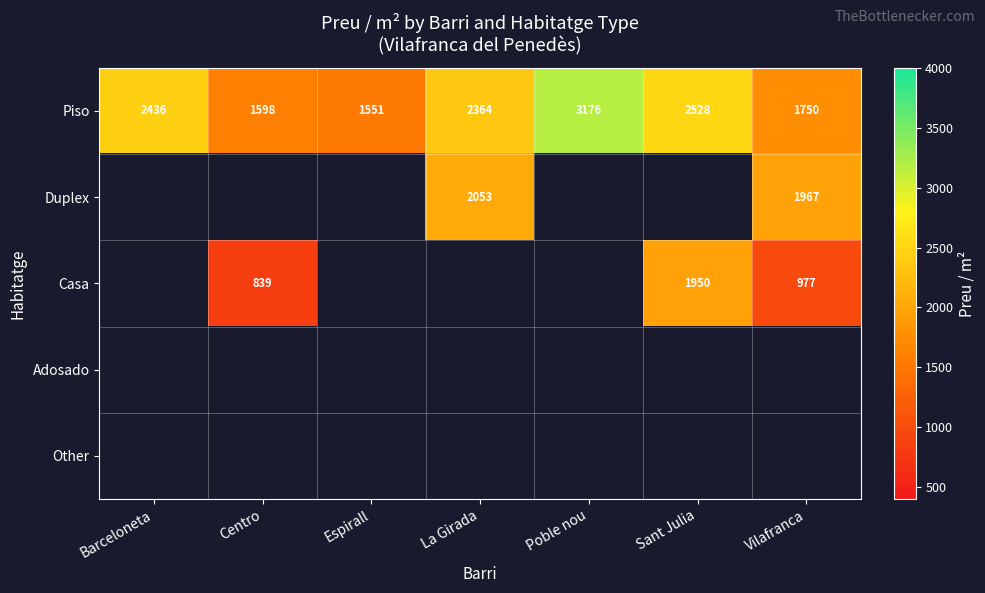

At which label is Piso closest to 2363?

La Girada